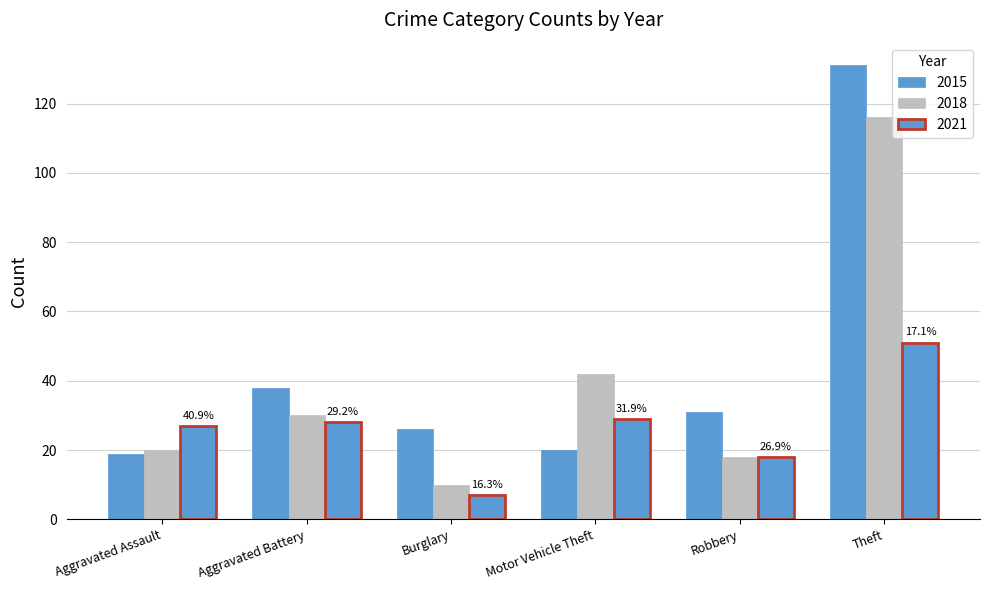

What is the average value of the 2021 series?

27